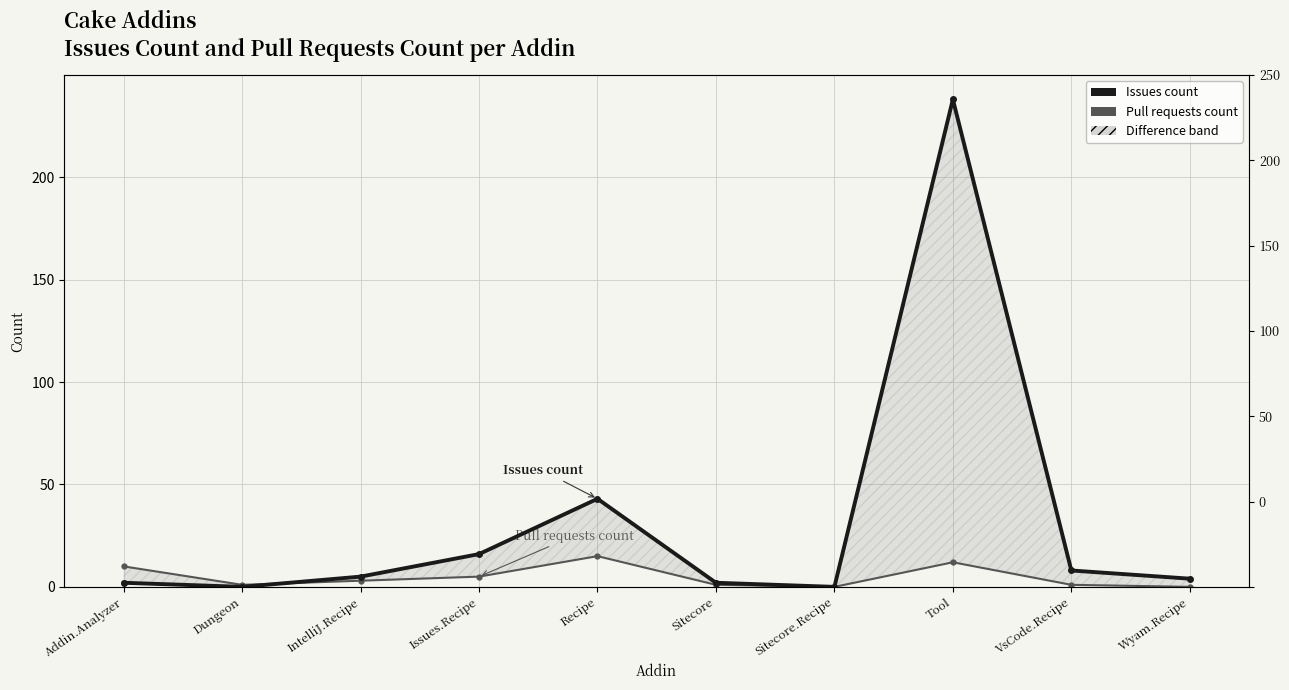

How many intersections are there between Issues count and Pull requests count?

1